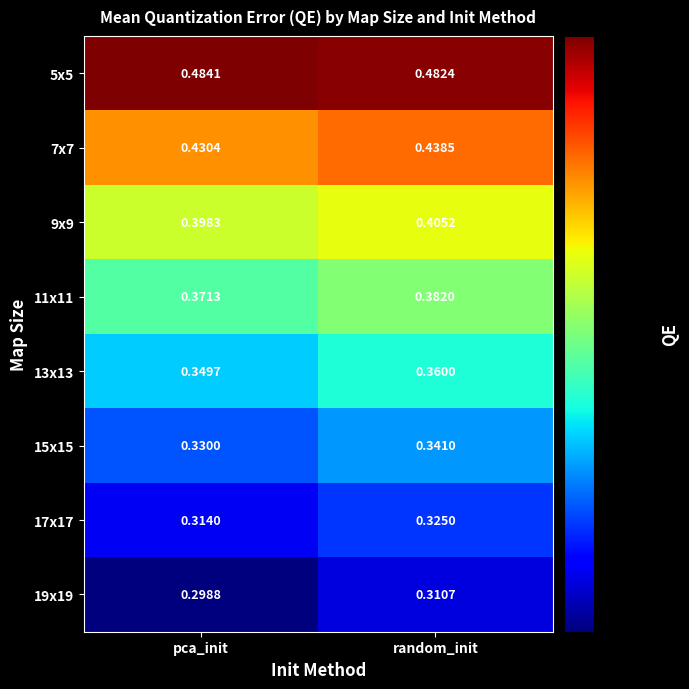

List the labels in order of 5x5 value, smallest first.

random_init, pca_init